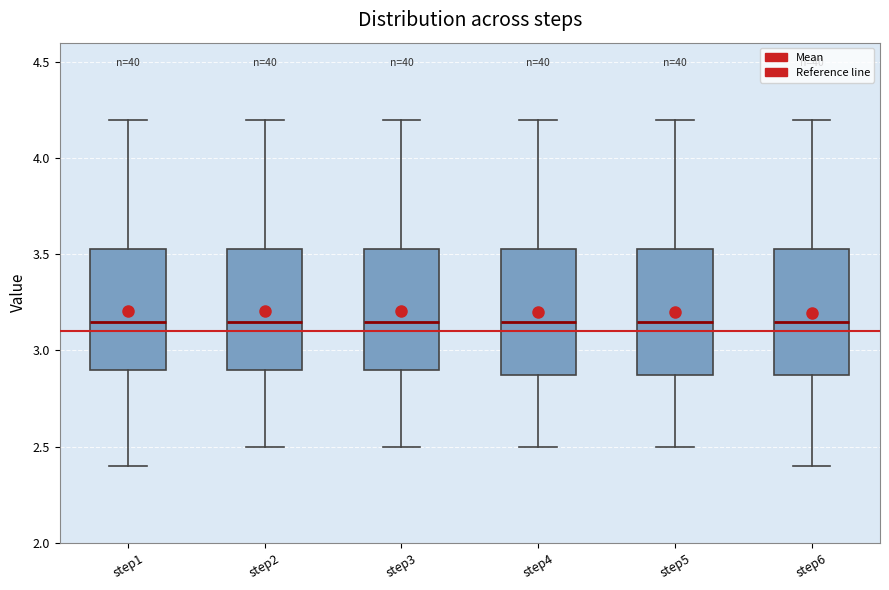

Reading left to right, read every box against the y-axis: the position of its median line, the range the box covers, and the ends of its whiskers. The values are not printed on the chart, so give them approximately, as read against the axis.

step1: median 3.15, box 2.90 to 3.55, whiskers 2.40 to 4.20
step2: median 3.15, box 2.90 to 3.55, whiskers 2.50 to 4.20
step3: median 3.15, box 2.90 to 3.55, whiskers 2.50 to 4.20
step4: median 3.15, box 2.90 to 3.55, whiskers 2.50 to 4.20
step5: median 3.15, box 2.90 to 3.55, whiskers 2.50 to 4.20
step6: median 3.15, box 2.90 to 3.55, whiskers 2.40 to 4.20